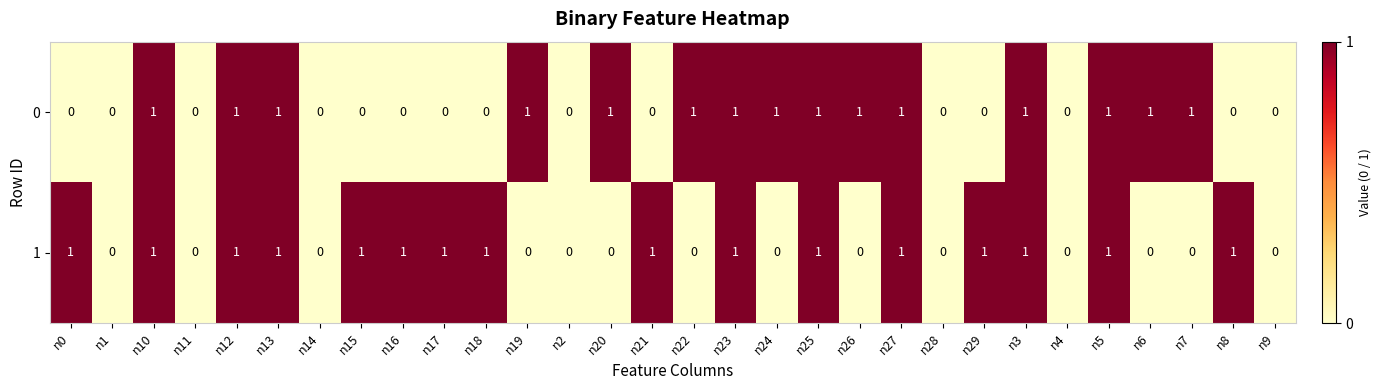

The value of 0 at n4 is -1. True or false?

False